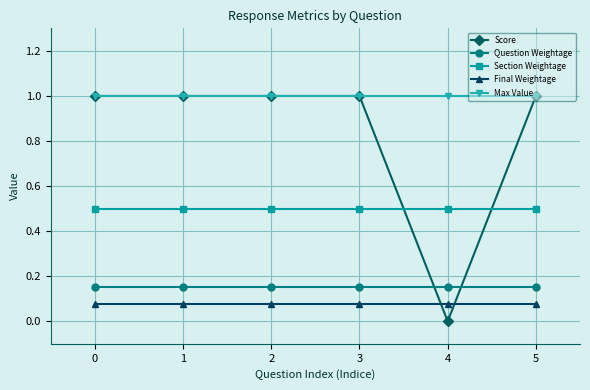

Which series has the largest total across all categories?

Max Value